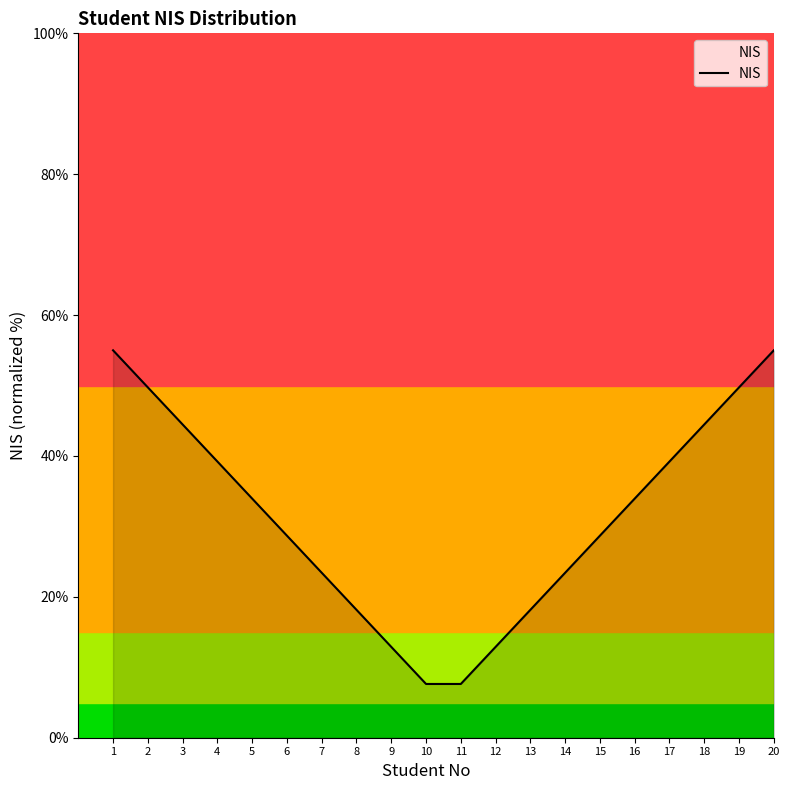

Approximately how many times larger is the value at 5 compared to 2?

0.7